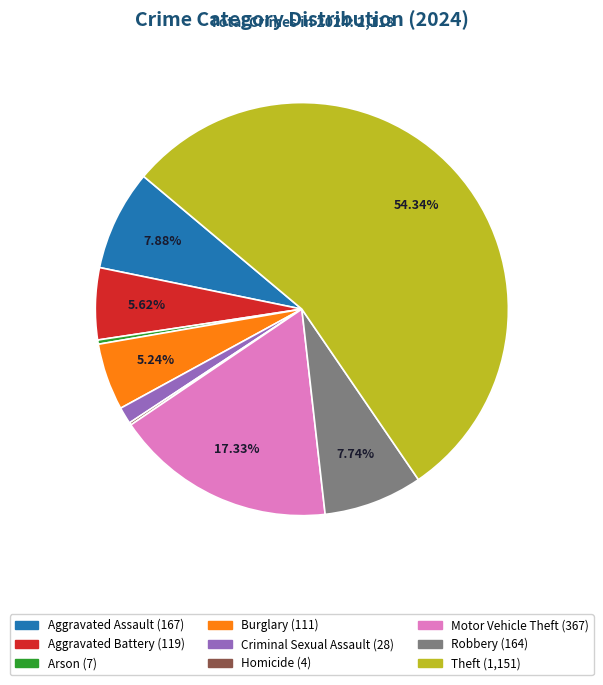

What percentage is the Theft slice, to the nearest percent?

54%